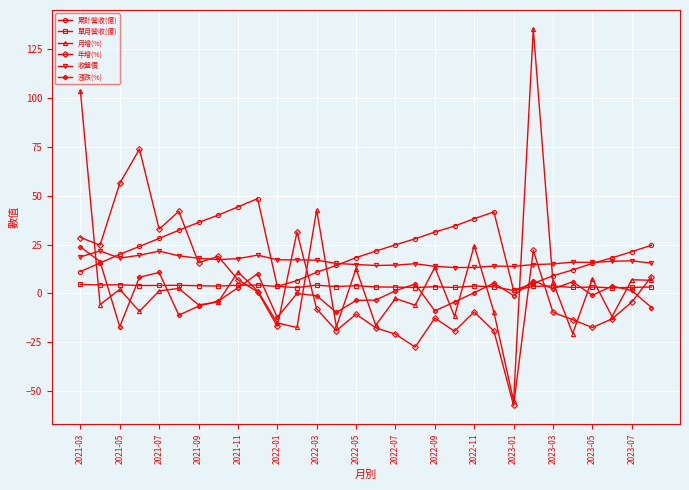

What is the value of the 月增(%) point at the 28th from the left?

-11.8